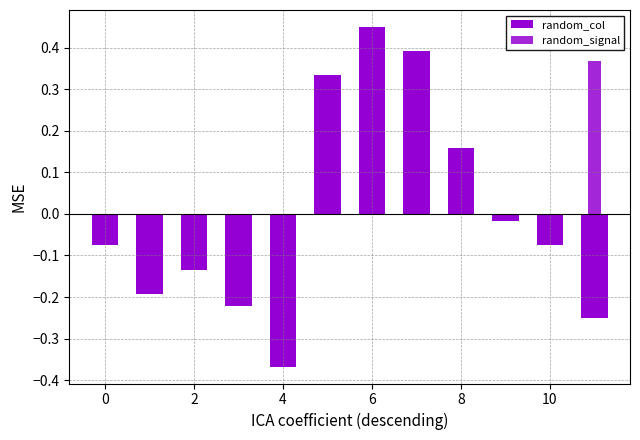

Are the bars horizontal?

No